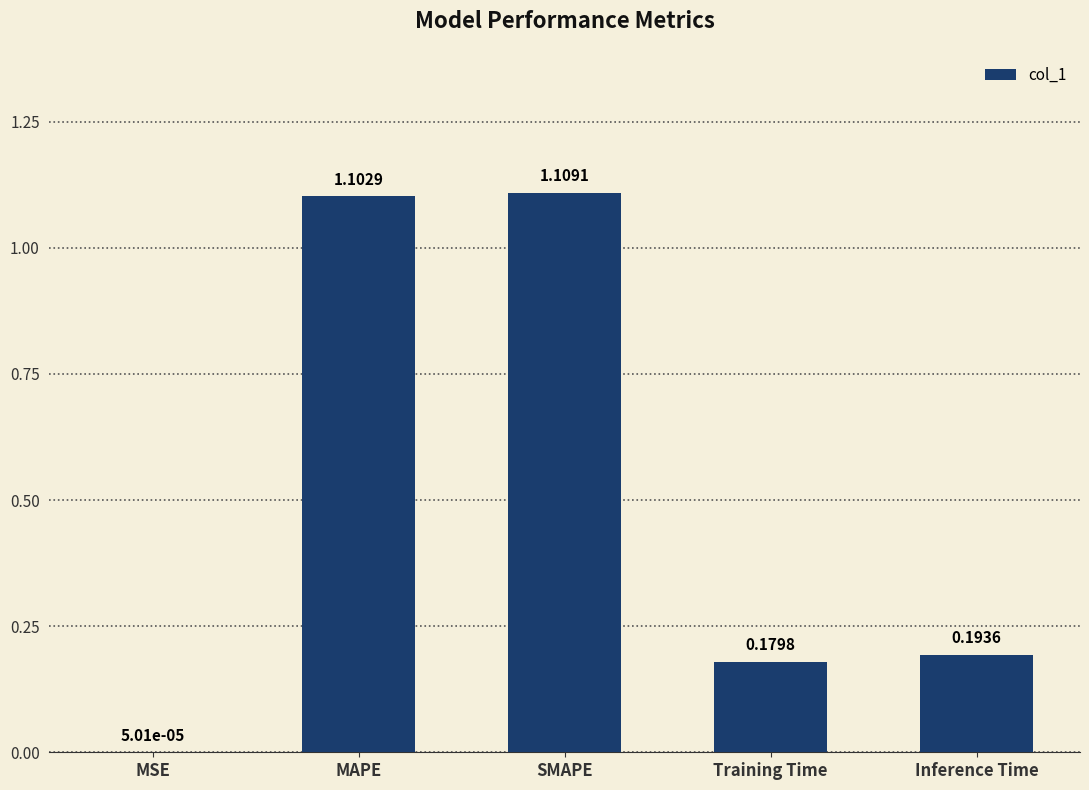

What is the difference between the values at MAPE and Inference Time?

0.9